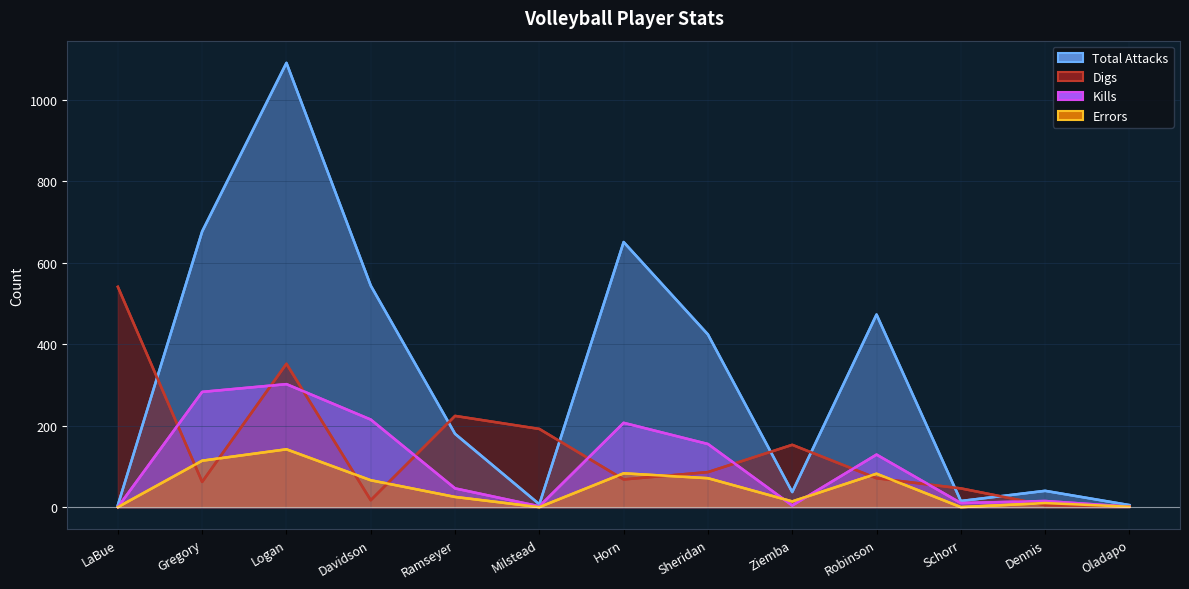

How many data points in Digs are less than 71?

6